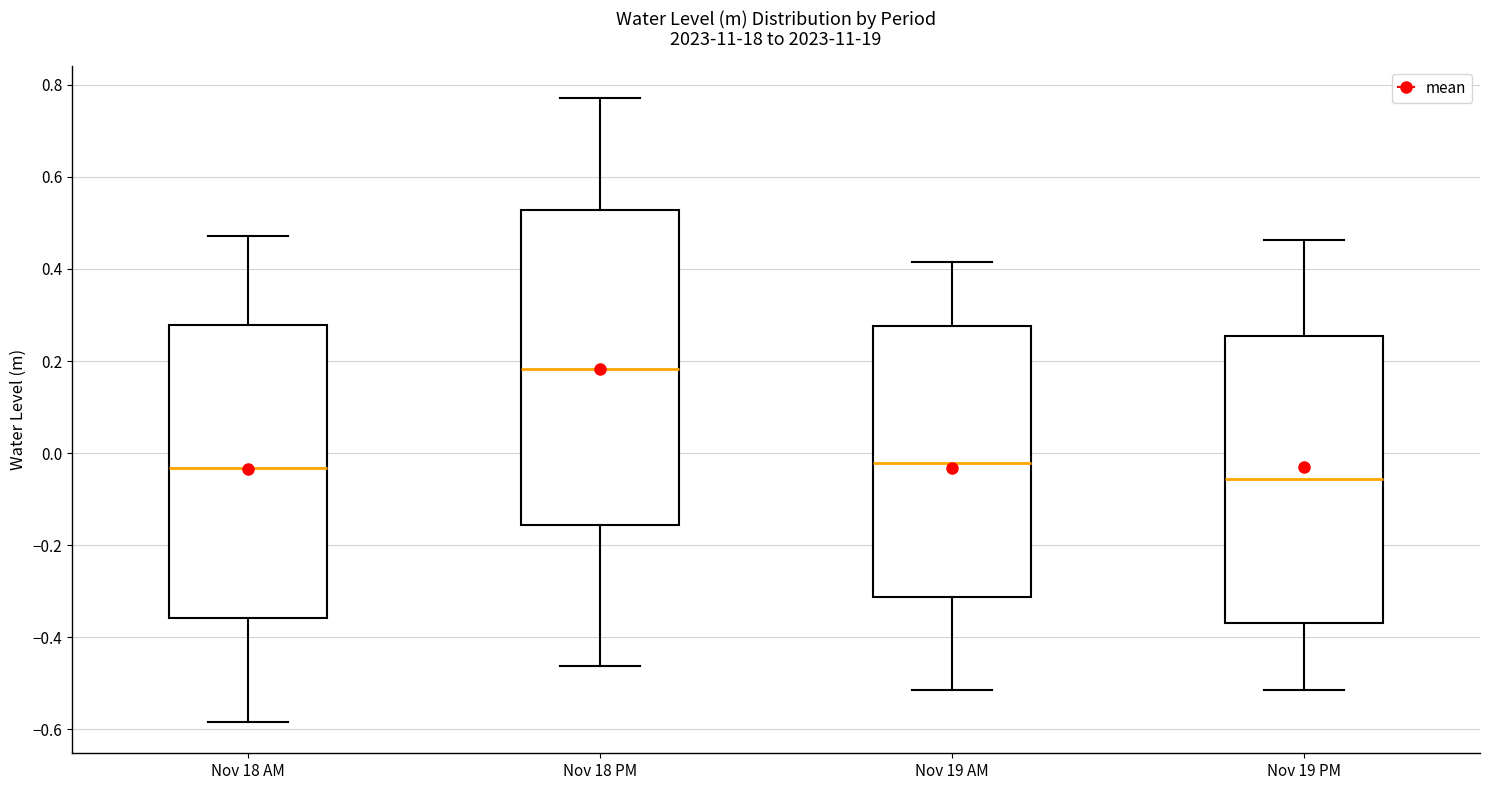

Reading left to right, transcribe this box plot: for each box, give where its median line is, the range the box spans, and where its two whiskers end, as read against the y-axis. The values are not printed on the chart, so give them approximately, as read against the axis.

Nov 18 AM: median -0.04, box -0.36 to 0.28, whiskers -0.58 to 0.48
Nov 18 PM: median 0.18, box -0.16 to 0.52, whiskers -0.46 to 0.78
Nov 19 AM: median -0.02, box -0.32 to 0.28, whiskers -0.52 to 0.42
Nov 19 PM: median -0.06, box -0.36 to 0.26, whiskers -0.52 to 0.46